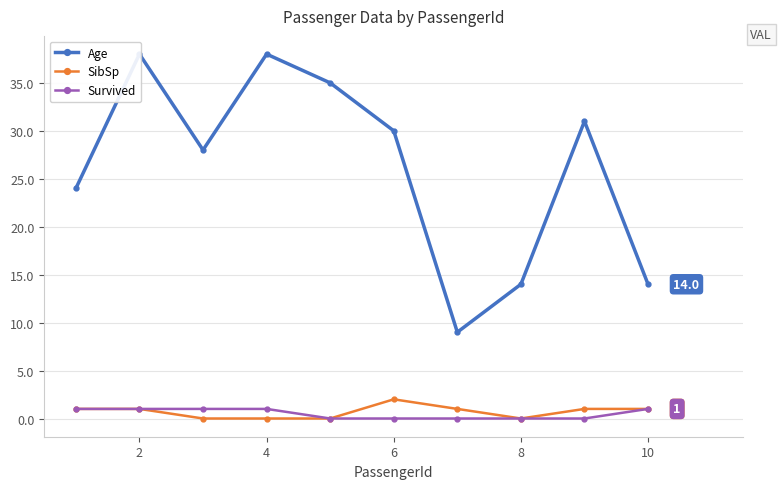

Which series has the largest total across all categories?

Age